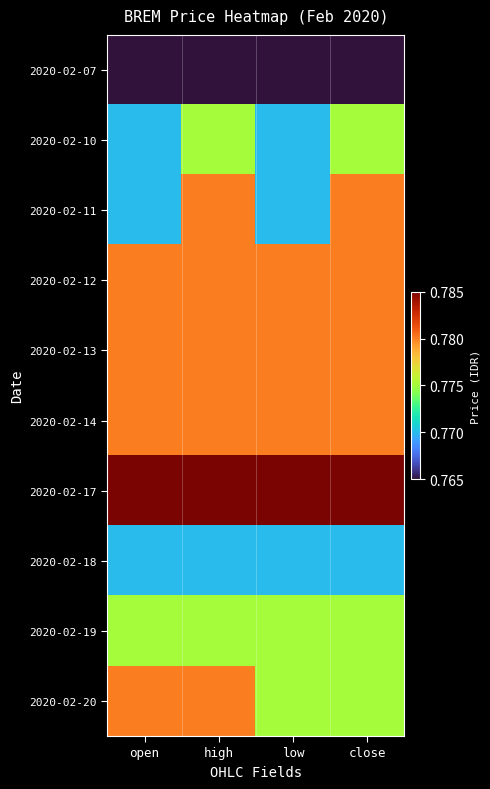

At how many categories does at least one series exceed 0?

4